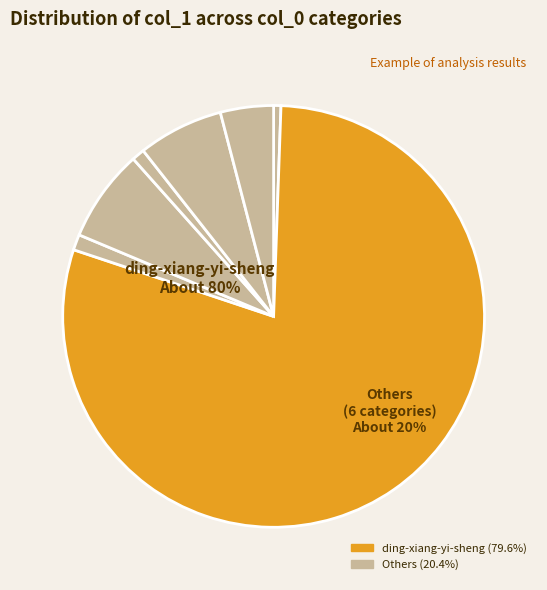

What percentage do chuyunfan and you-yan-she-47 together represent?

11.2%